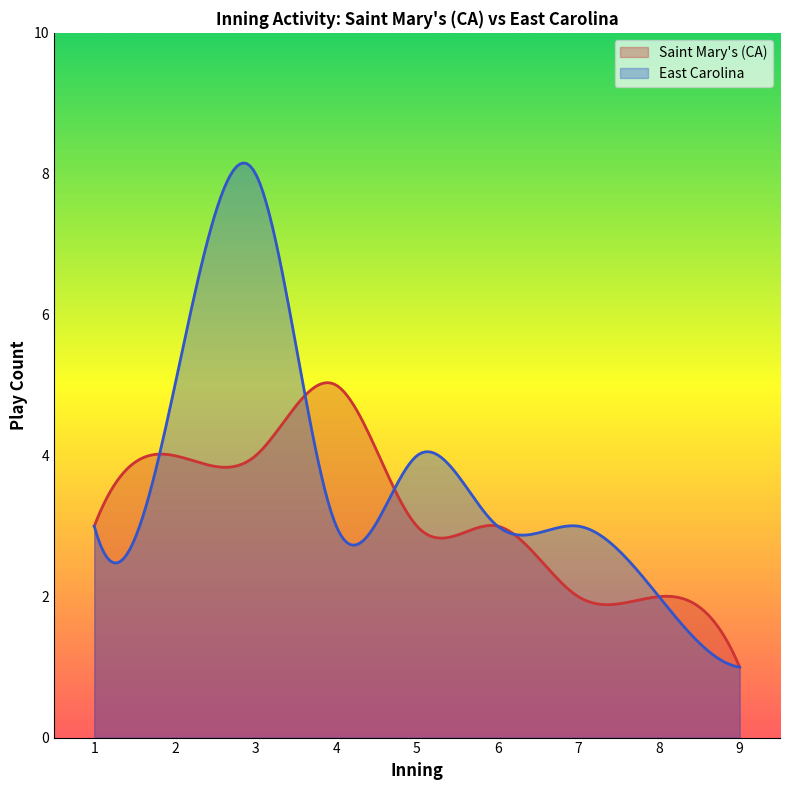

True or false: Saint Mary's (CA) and East Carolina intersect in this chart.

True